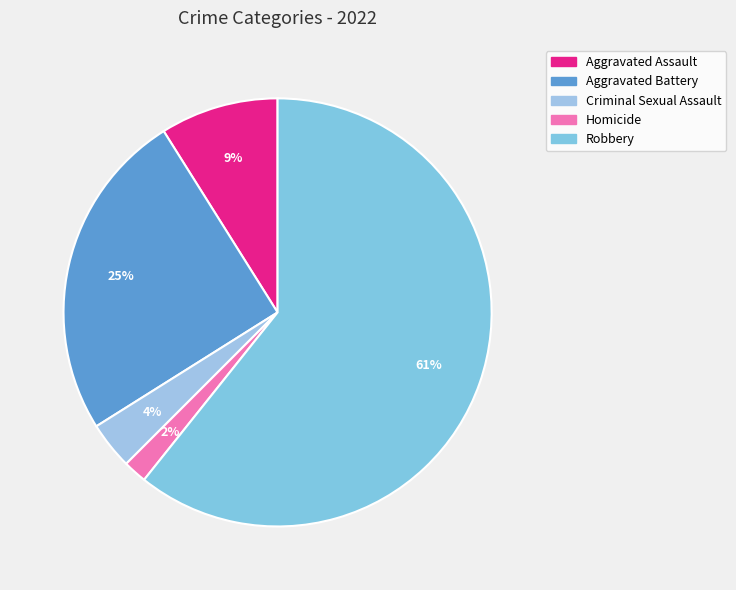

Rank the categories by value from highest to lowest.

Robbery, Aggravated Battery, Aggravated Assault, Criminal Sexual Assault, Homicide